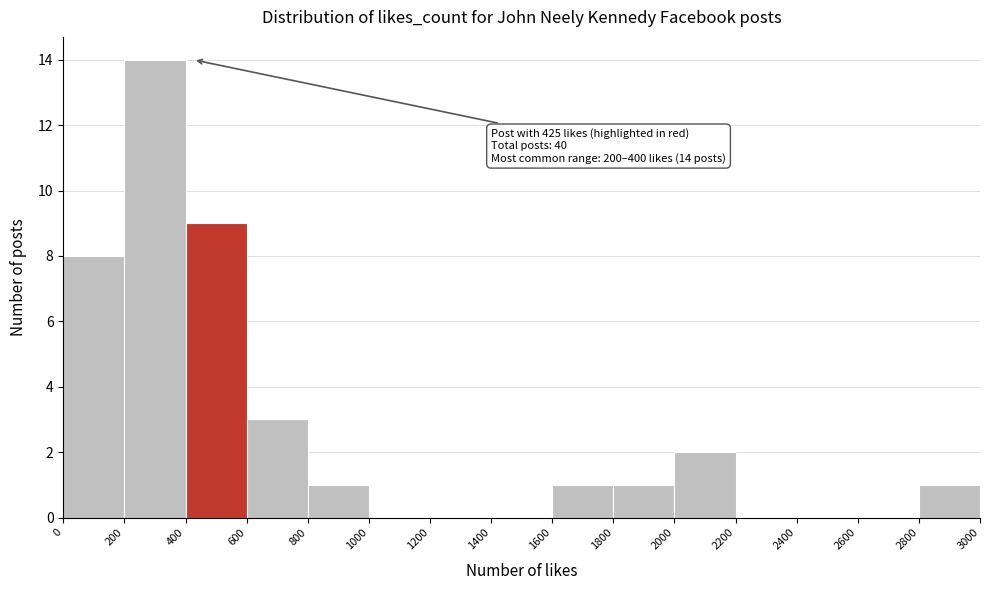

Which range on the x-axis has the tallest bar?

200 to 400